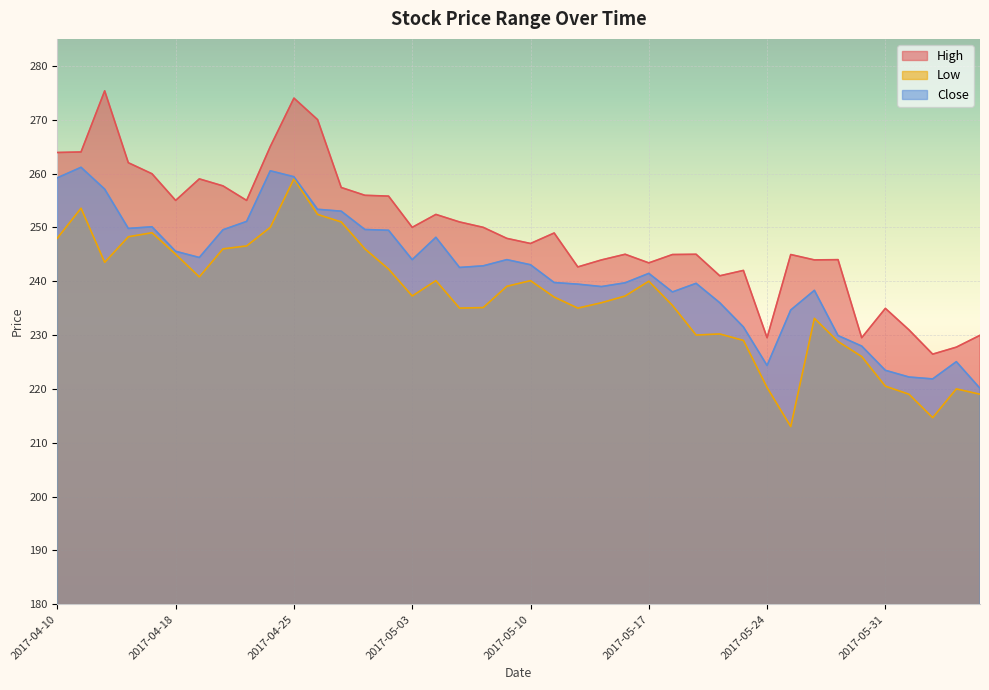

What is the highest value of the High series?

275.4